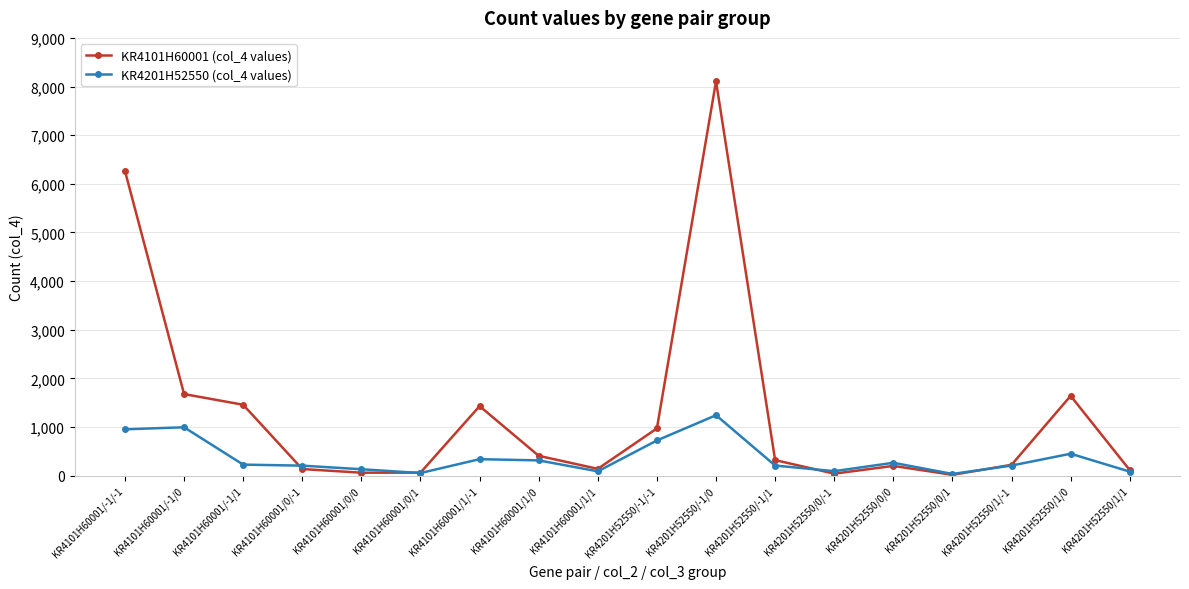

What is the value of the KR4201H52550 (col_4 values) point at the 7th from the left?

337